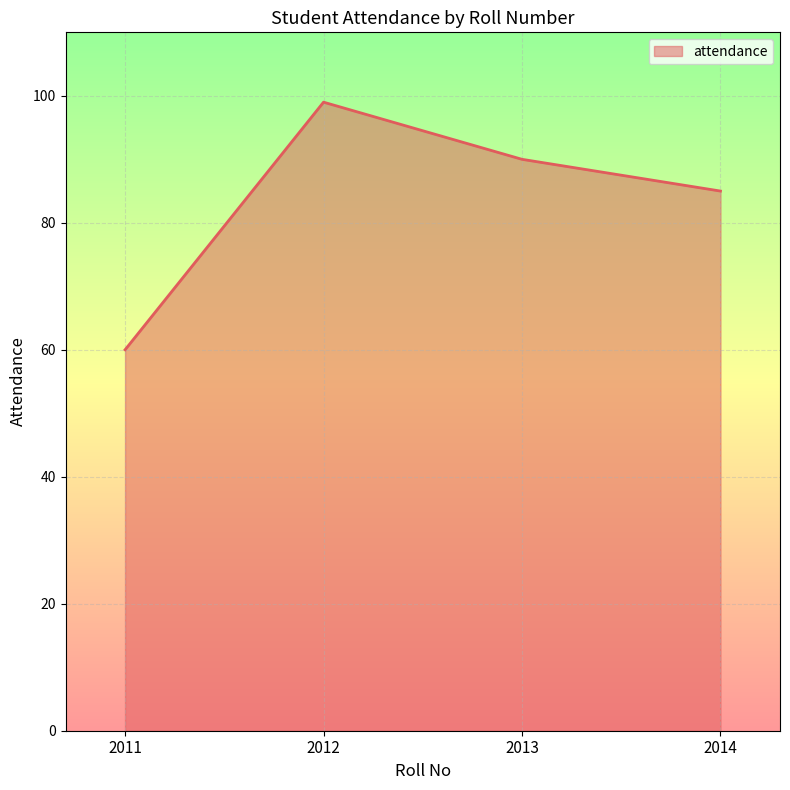

Does the chart have visible grid lines?

Yes